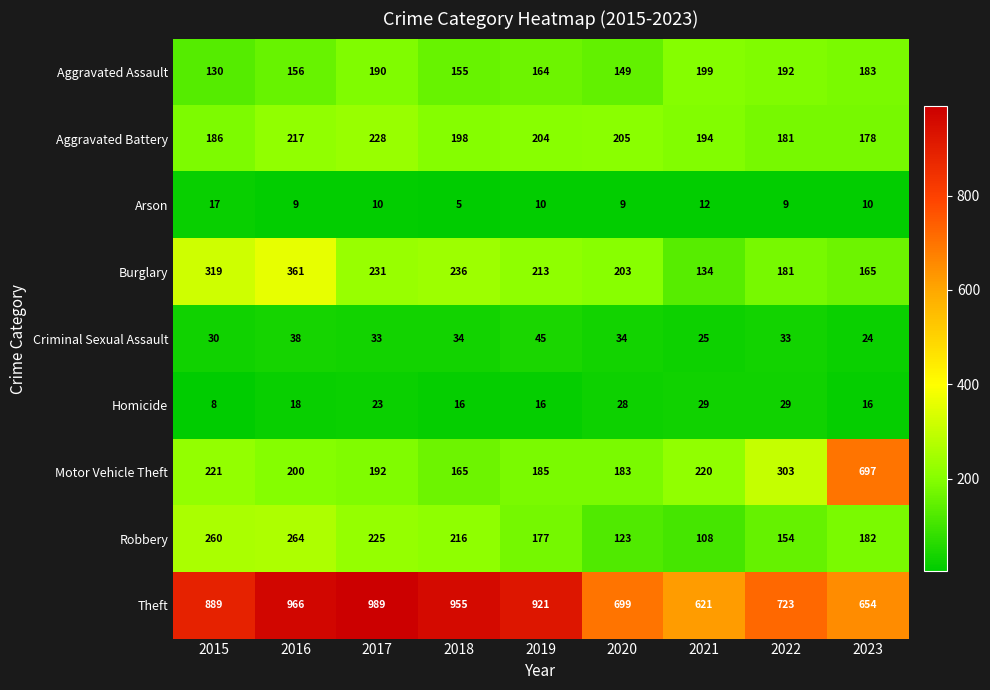

Which label corresponds to the largest value in the chart?

2017